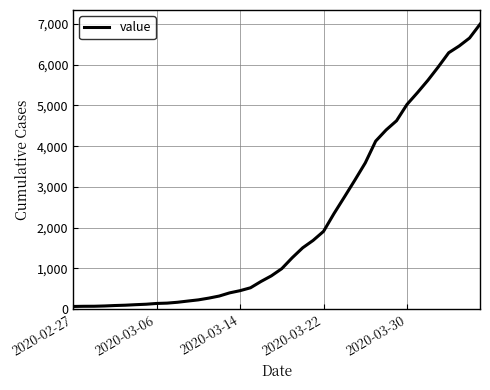

What is the greatest value displayed?

6995